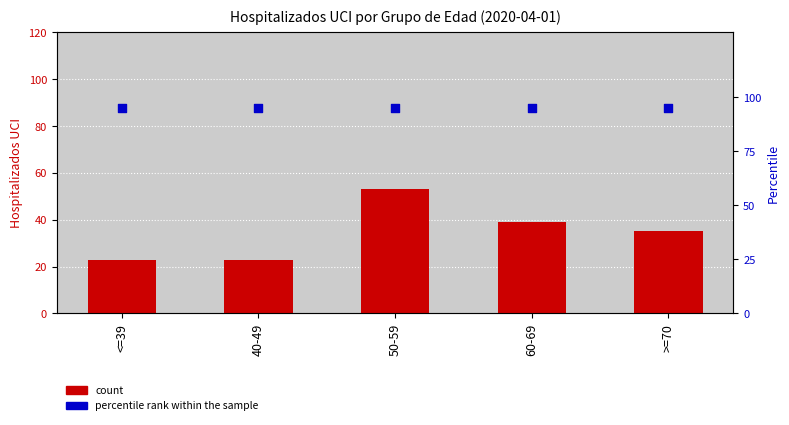

At which category is the sum across all series the highest?

50-59